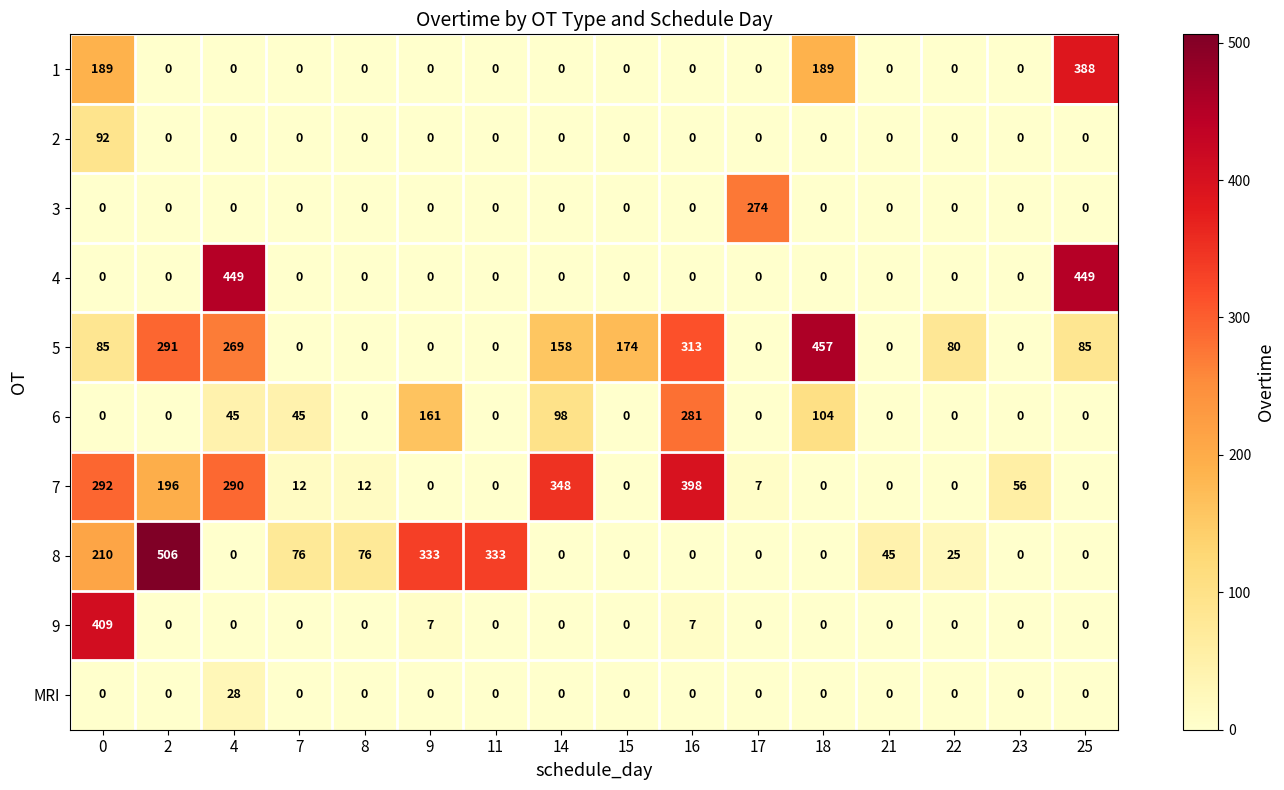

List the series in order of their peak value, lowest first.

MRI, 2, 3, 6, 1, 7, 9, 4, 5, 8